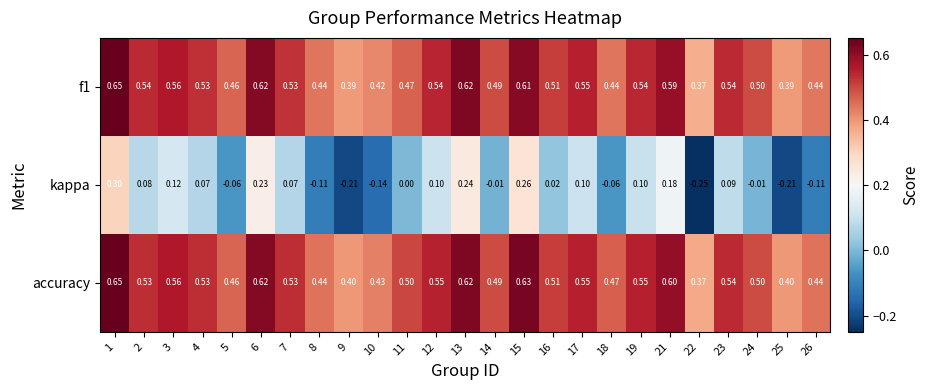

Is the value of kappa at 4 greater than the value of f1 at 19?

No